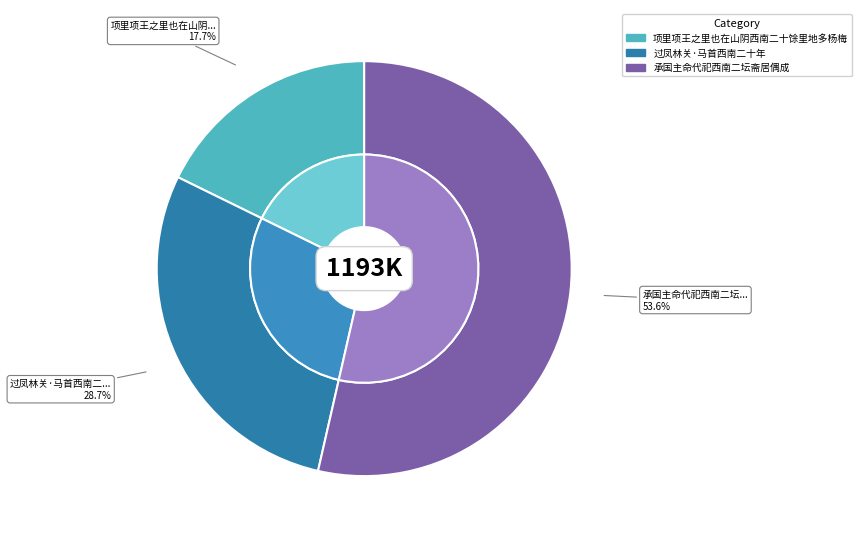

What percentage is the 过凤林关·马首西南二十年 slice, to the nearest percent?

29%